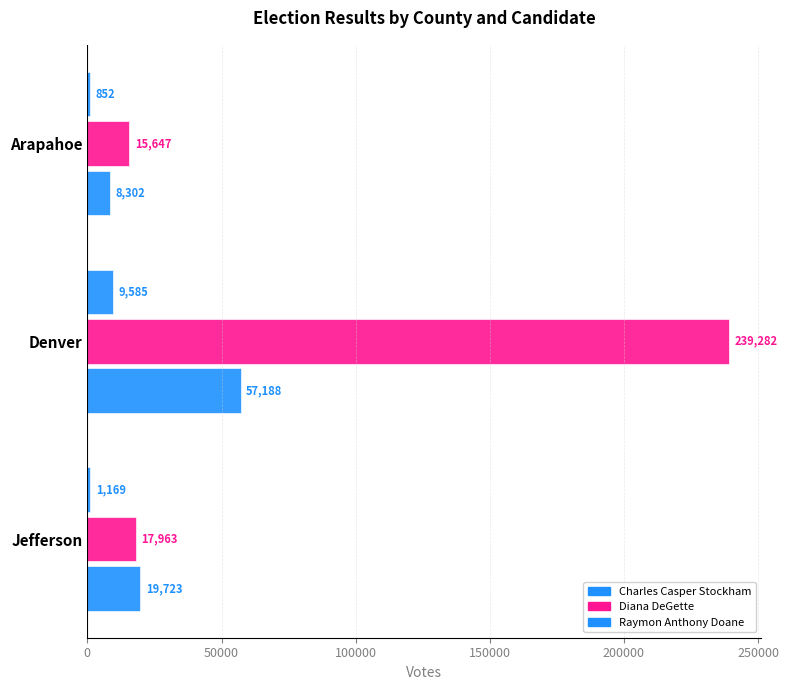

Which series has the largest total across all categories?

Diana DeGette